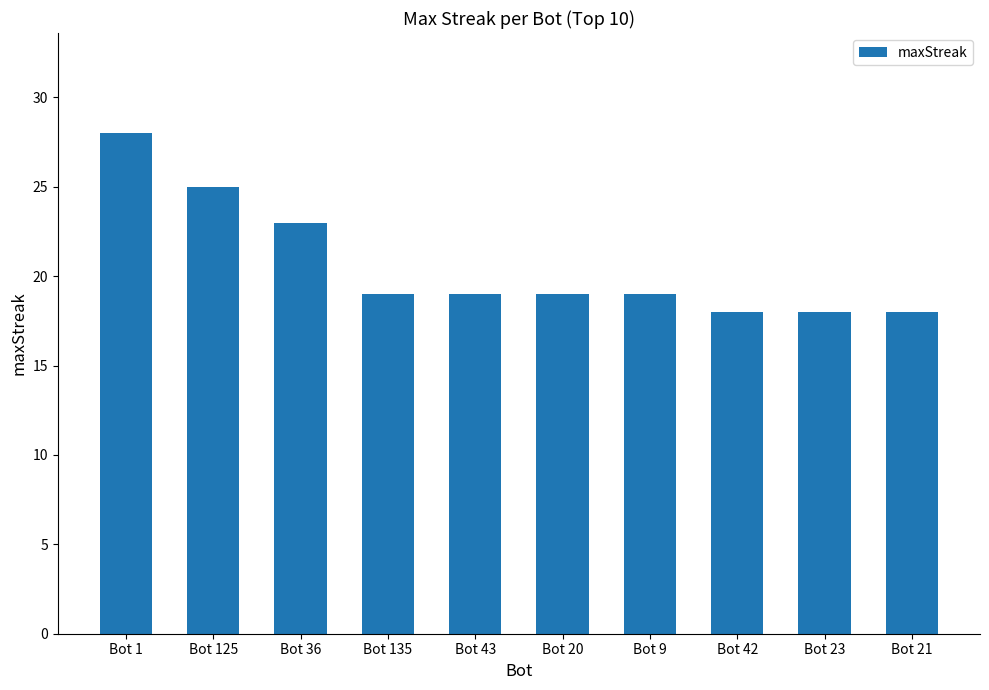

Which label corresponds to the largest value in the chart?

Bot 1